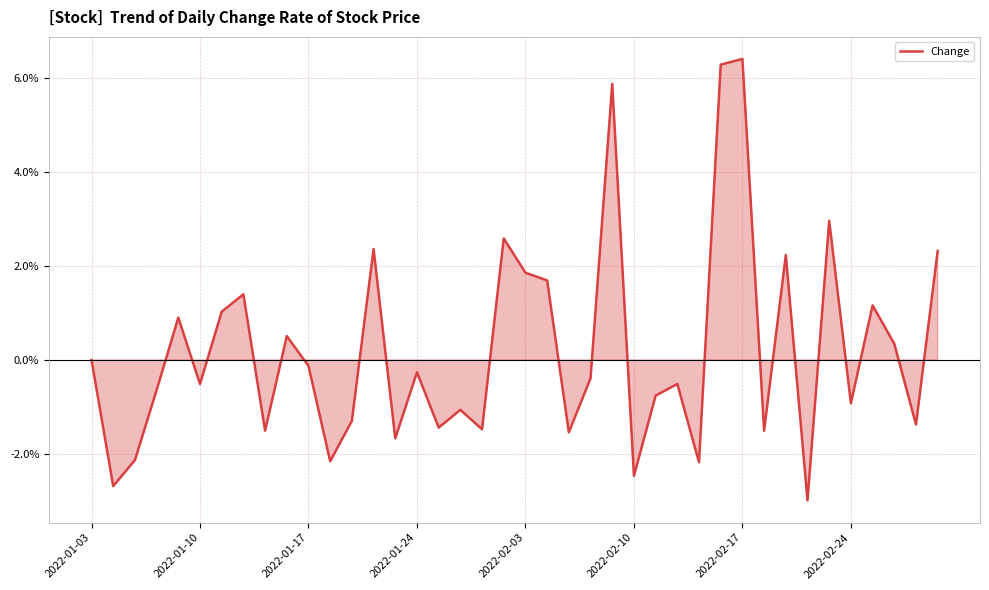

Does the chart have visible grid lines?

Yes